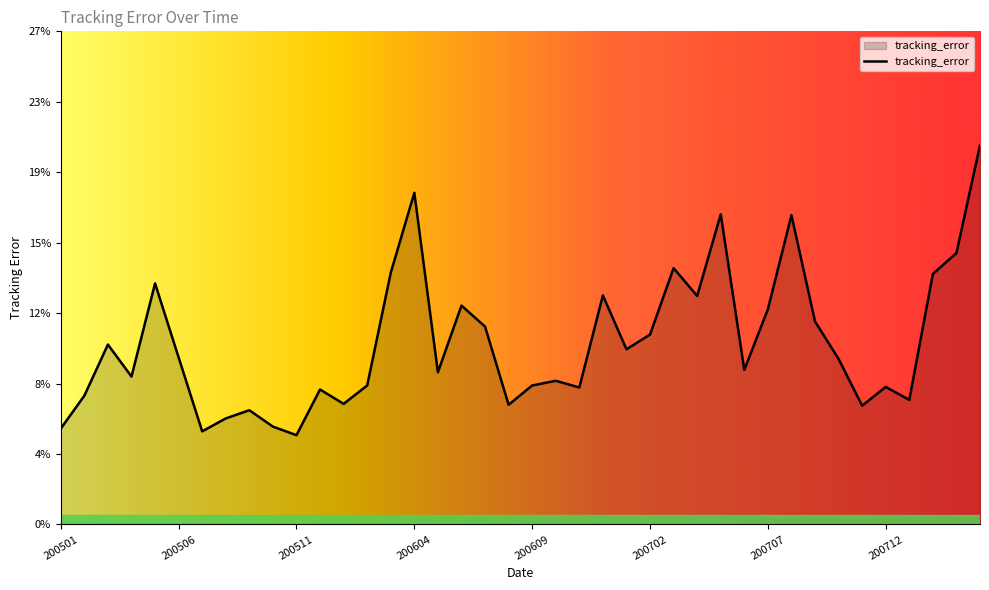

Is this an area chart (filled region under the line)?

Yes